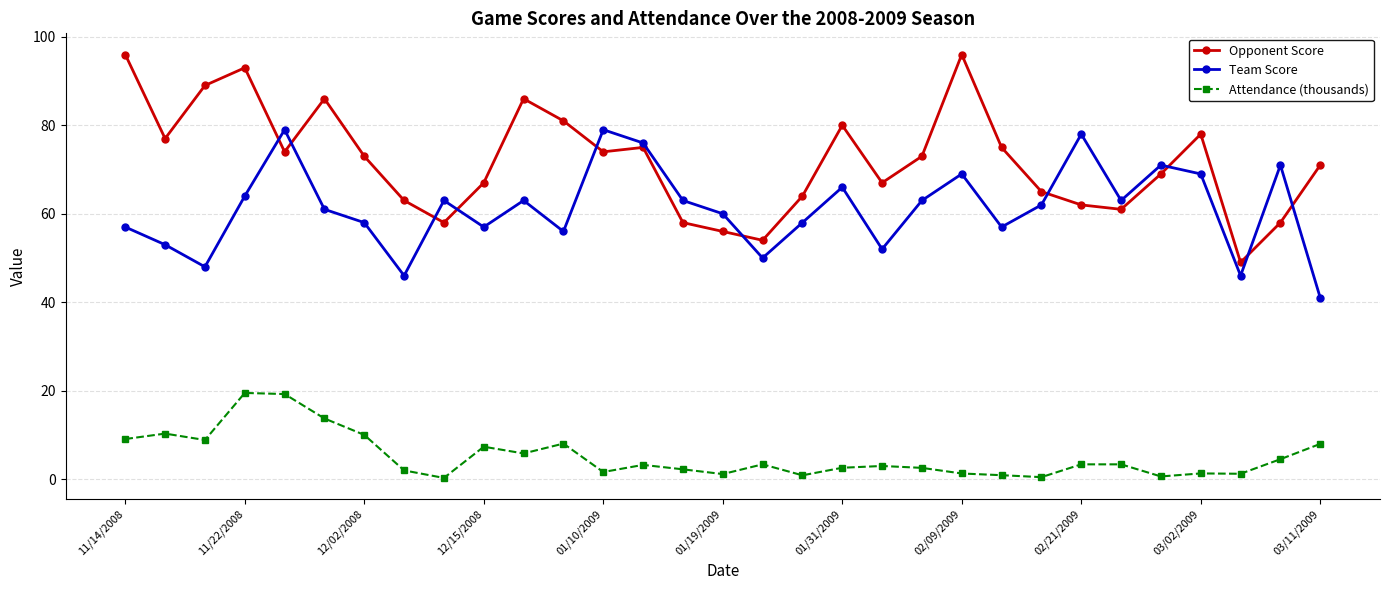

Which series has the largest total across all categories?

Opponent Score